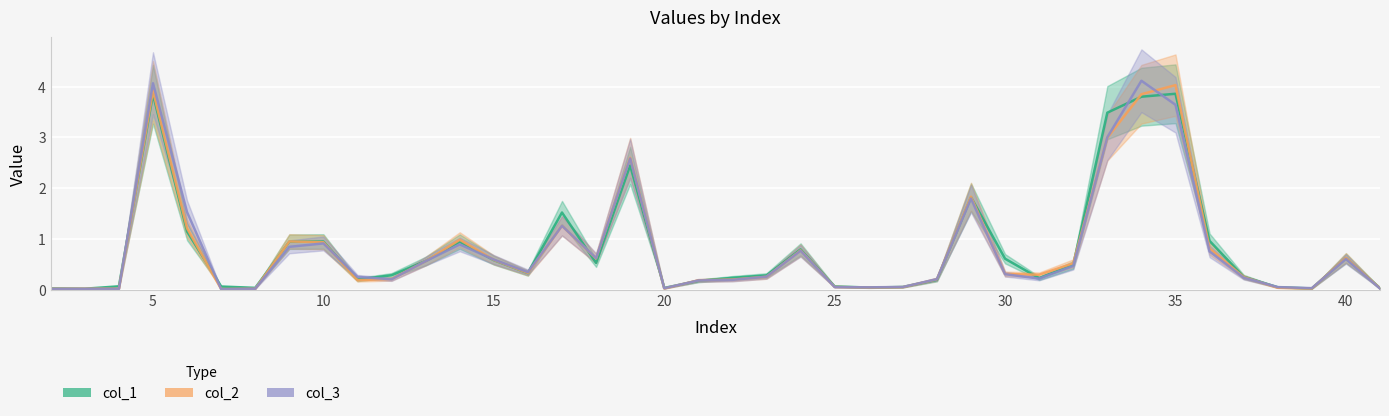

What is the spread (max minus min) of values at 6?

0.4